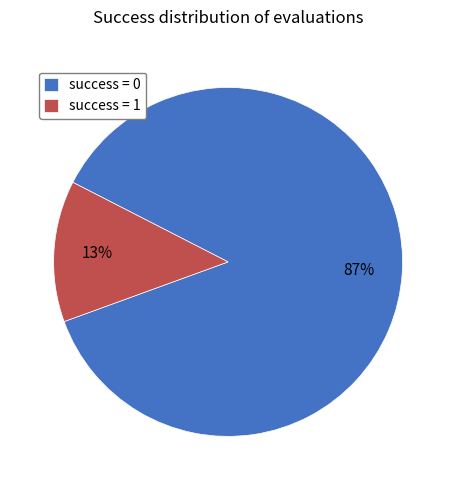

Is it true that success = 0 is 98% of the pie?

False